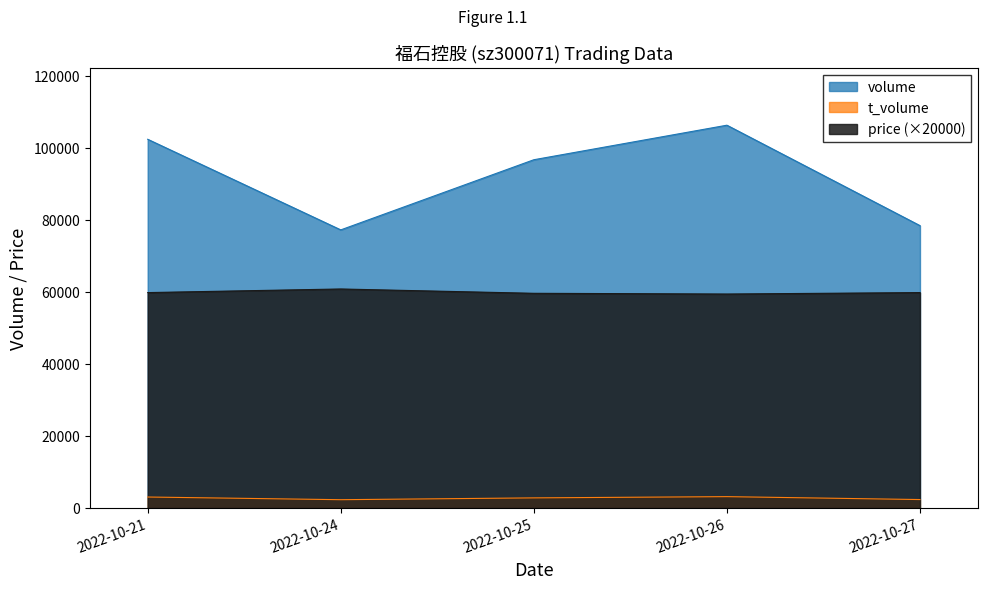

Which category has the highest value in the price series?

2022-10-24